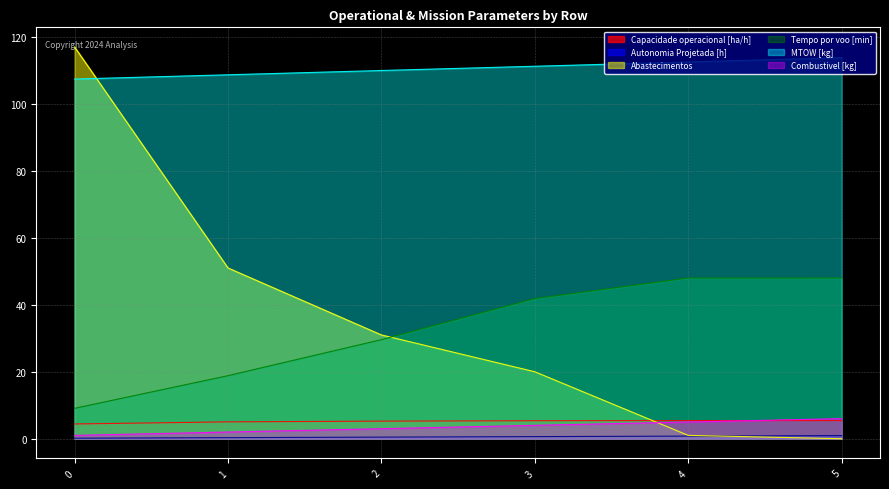

How many series are shown in this chart?

6